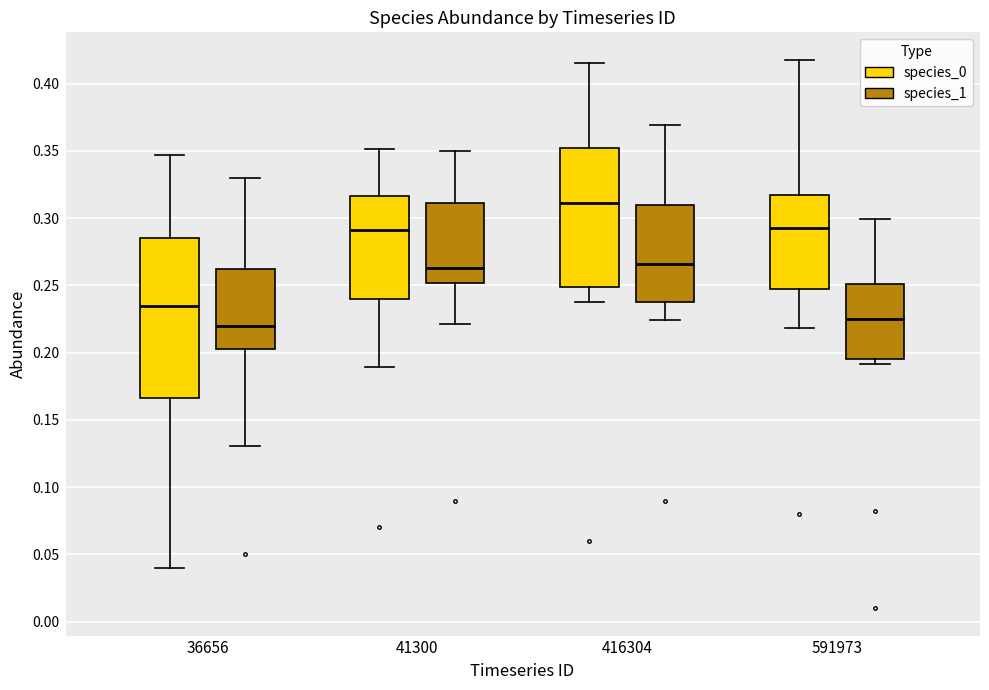

Which box has the lowest median line?

36656 (species_1)